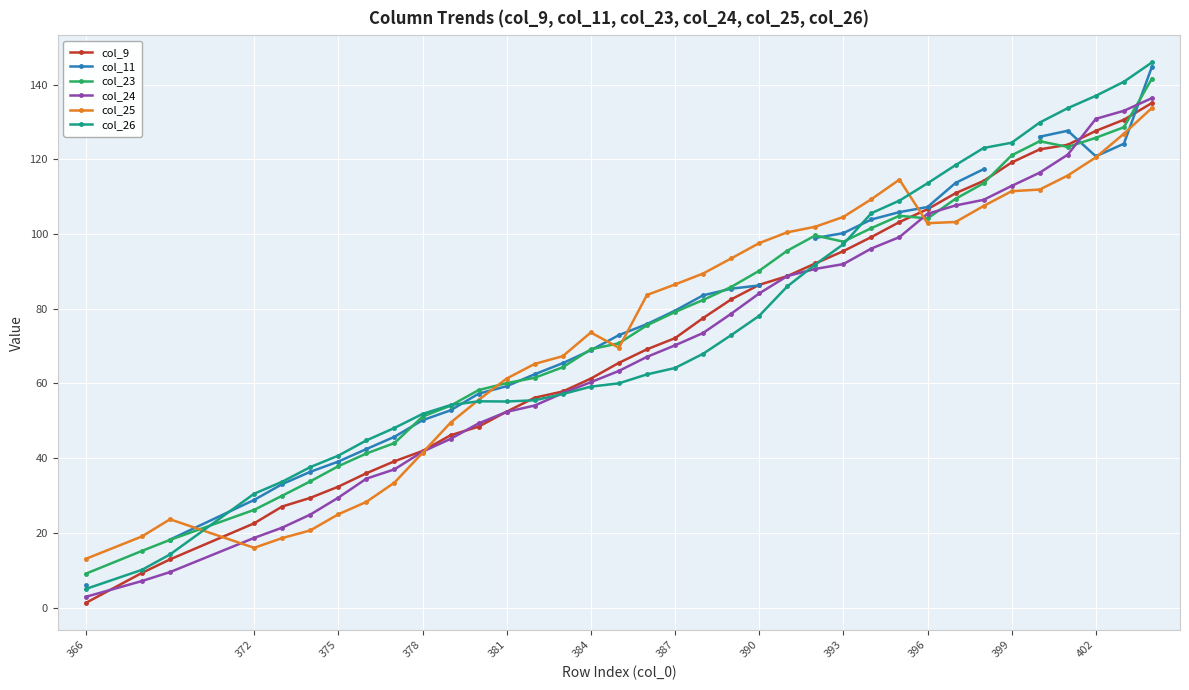

The value of col_25 at 387 is 86.5. True or false?

True